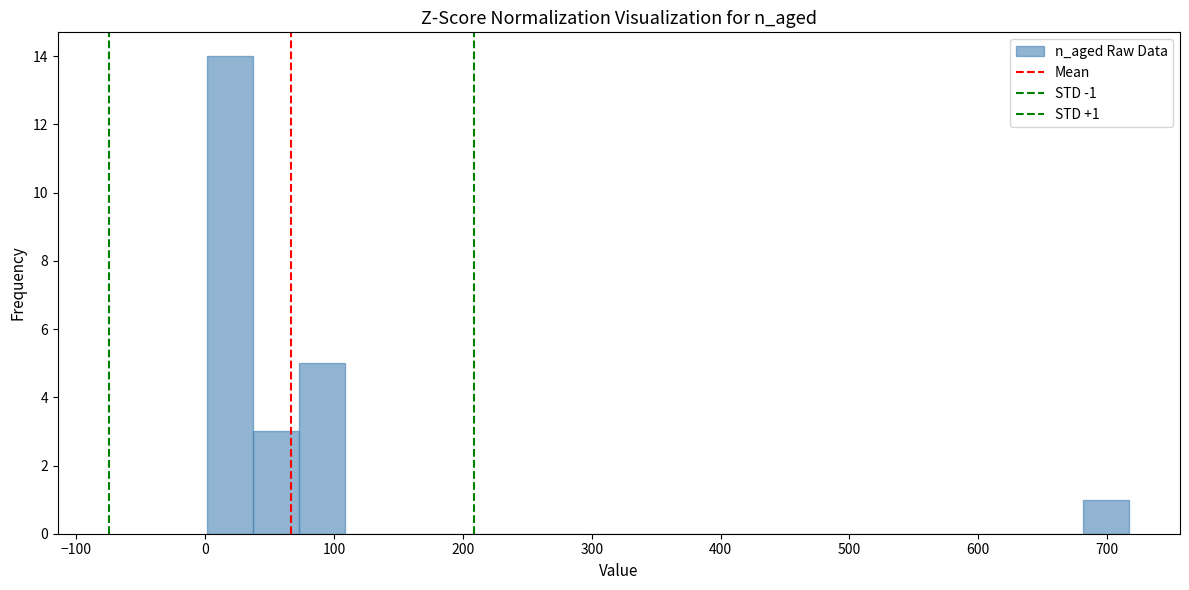

Read against the x-axis, roughly where is the centre of the tallest bar?

20